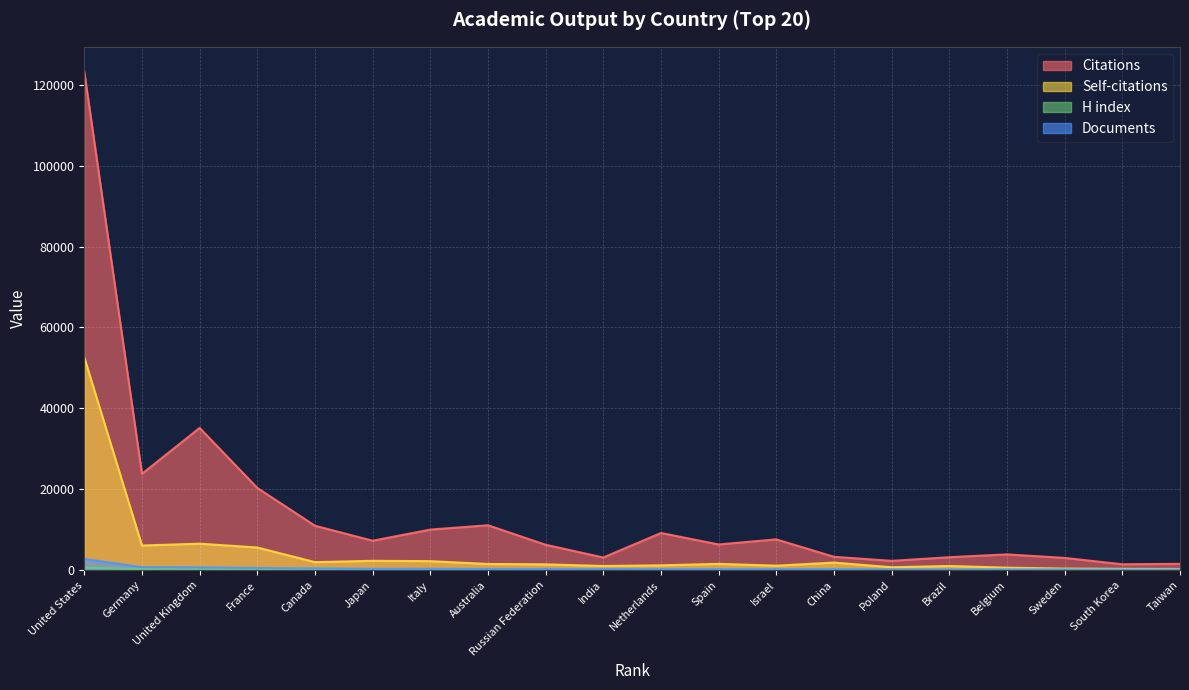

What is the value of the Citations point at the 18th from the left?

3021